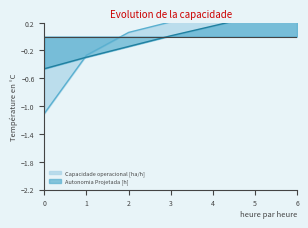

Is the value of Autonomia Projetada [h] at 2 greater than the value of Capacidade operacional [ha/h] at 3?

No